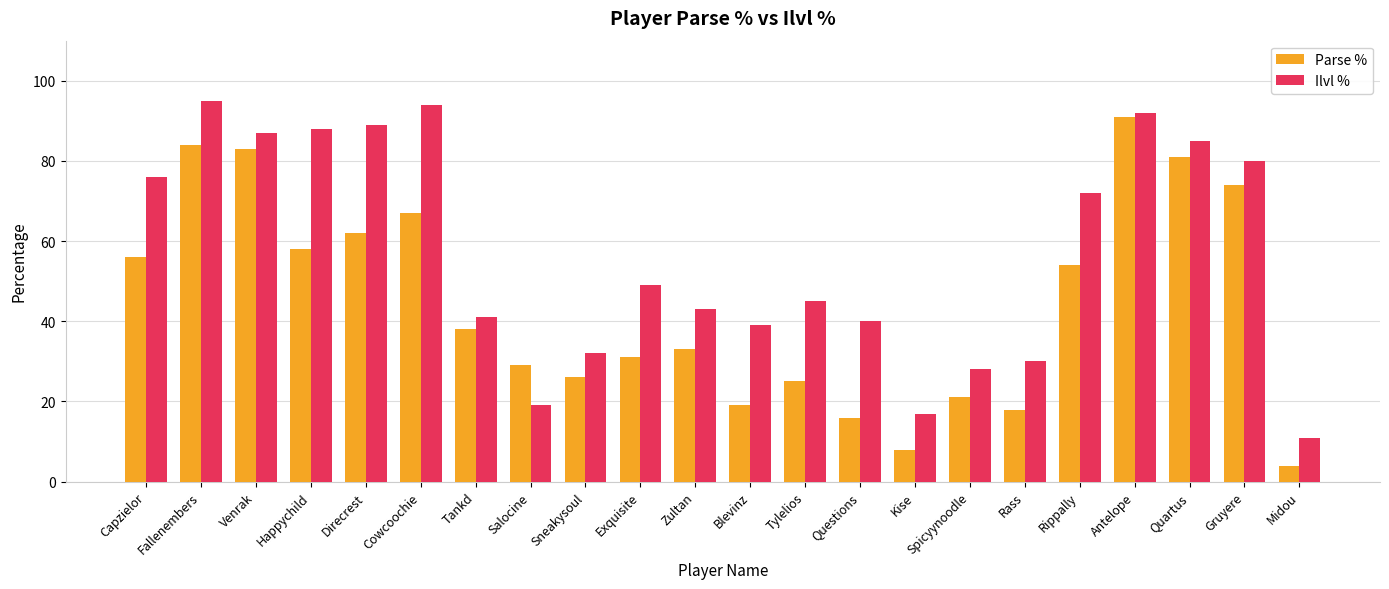

Is the value of Parse % at Salocine greater than the value of Ilvl % at Rippally?

No